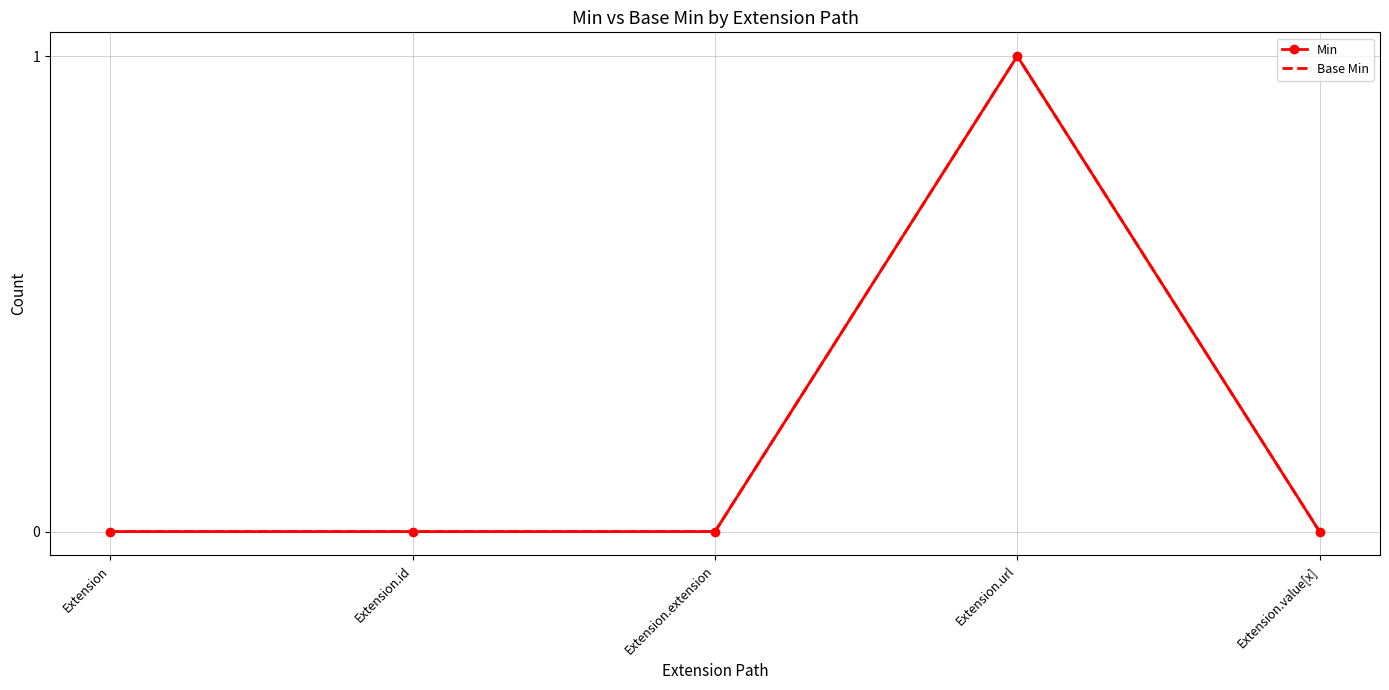

True or false: Base Min and Min cross at least once.

False